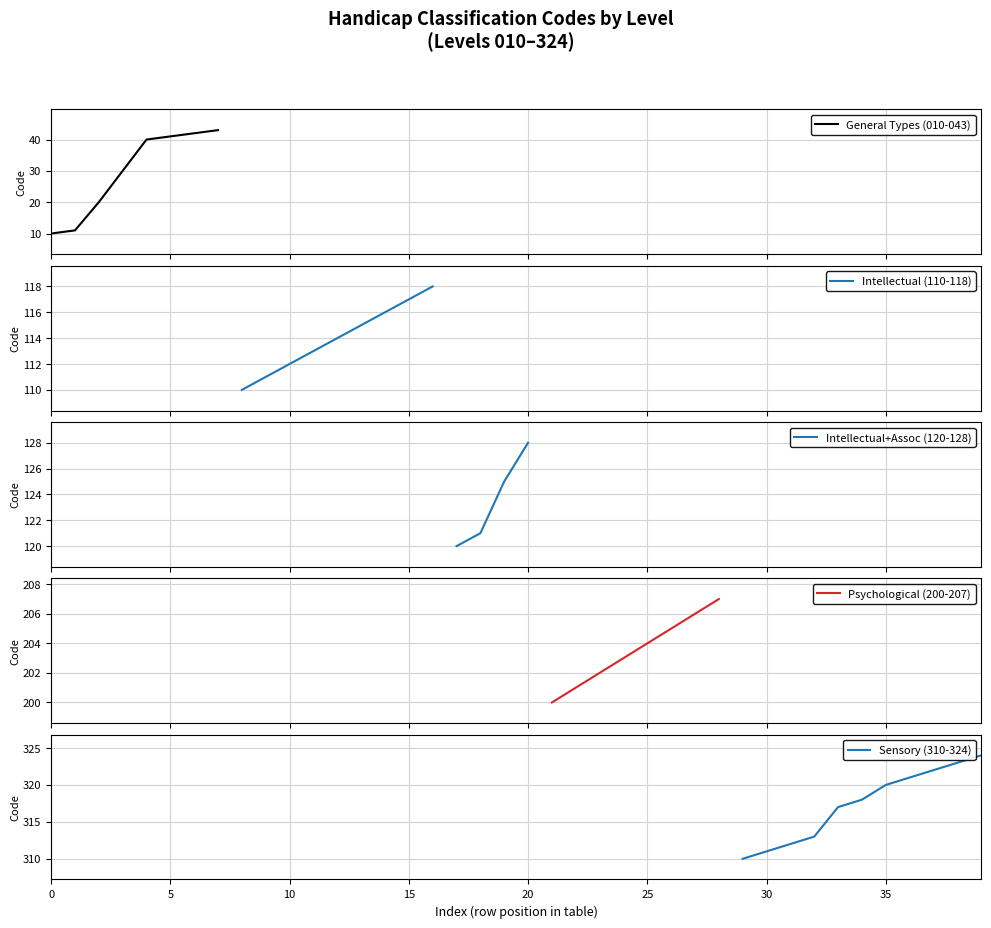

True or false: Intellectual+Assoc (120-128) has more than 1 interior local peaks.

False